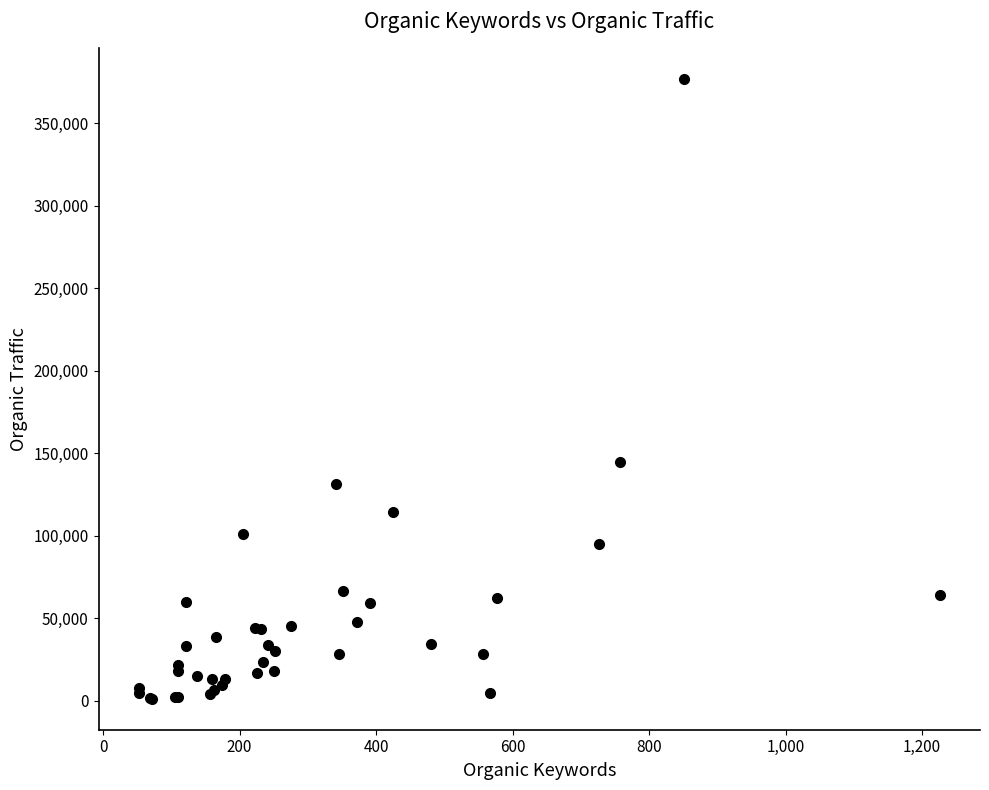

What Y value in the scatter plot is closest to 188969?

144803